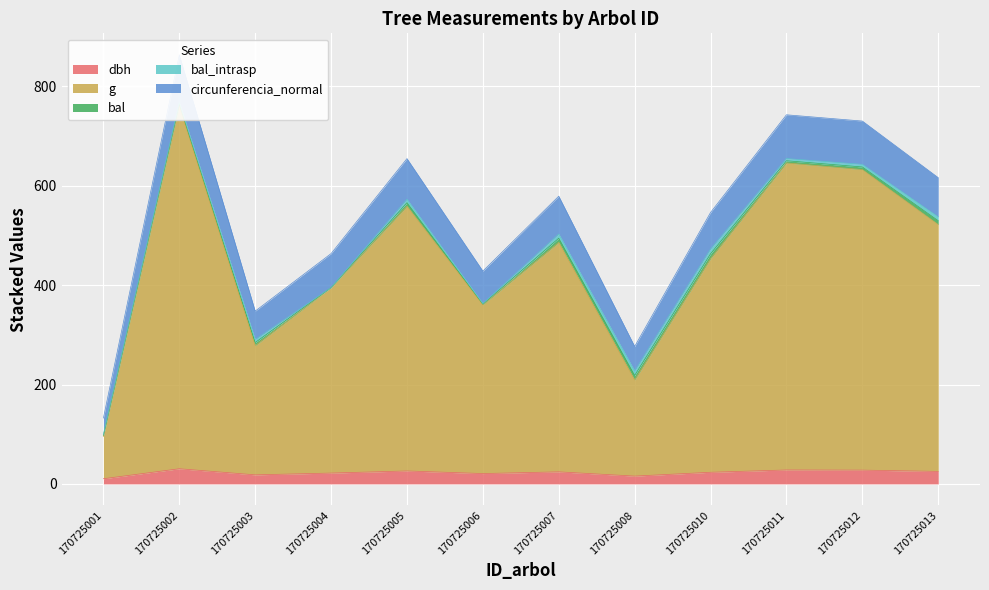

Is the value of dbh at 170725010 greater than the value of g at 170725006?

No